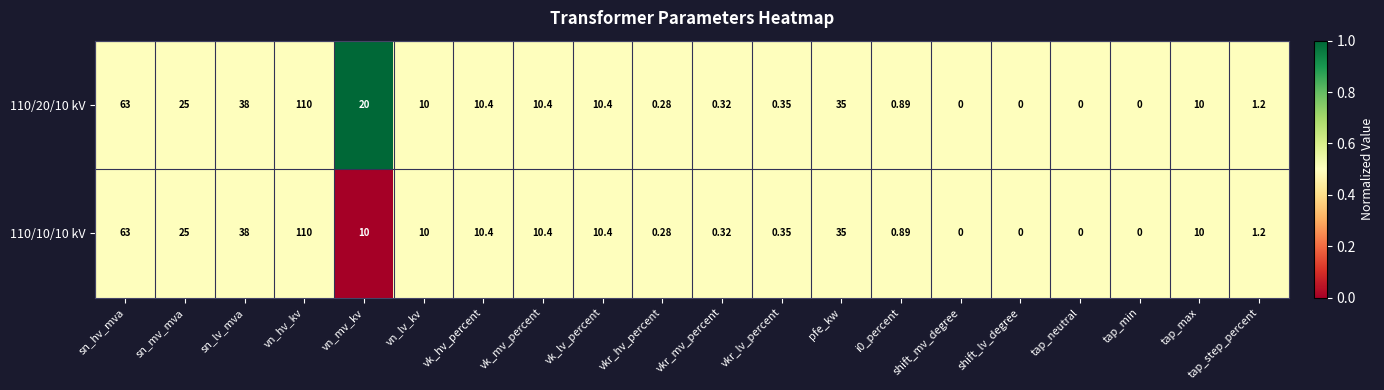

Is the value of 110/20/10 kV at vk_lv_percent greater than the value of 110/10/10 kV at vkr_hv_percent?

Yes